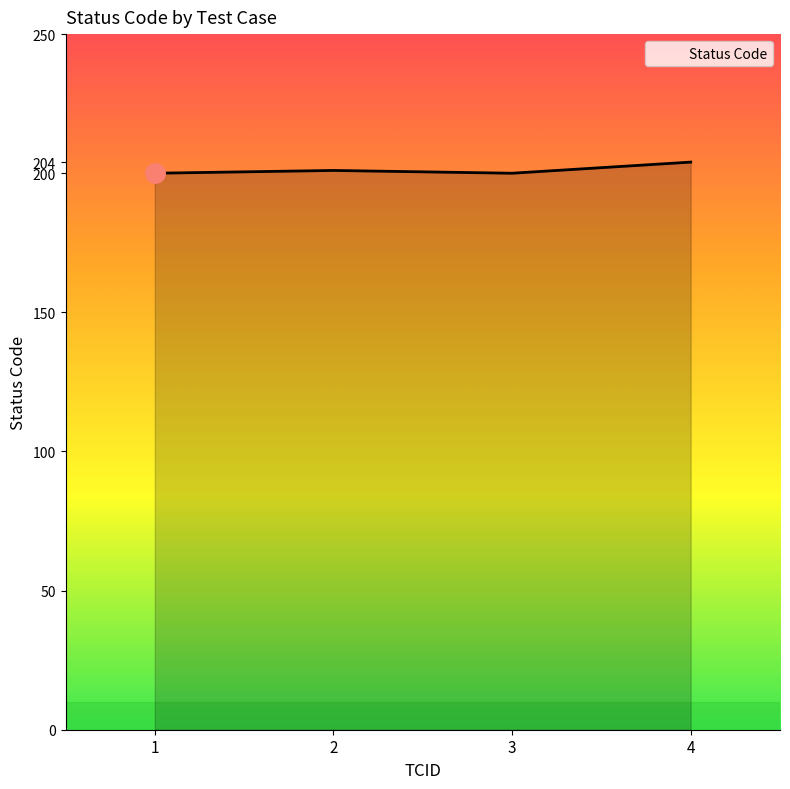

What is the ratio of the value at 4 to the value at 3?

1.0